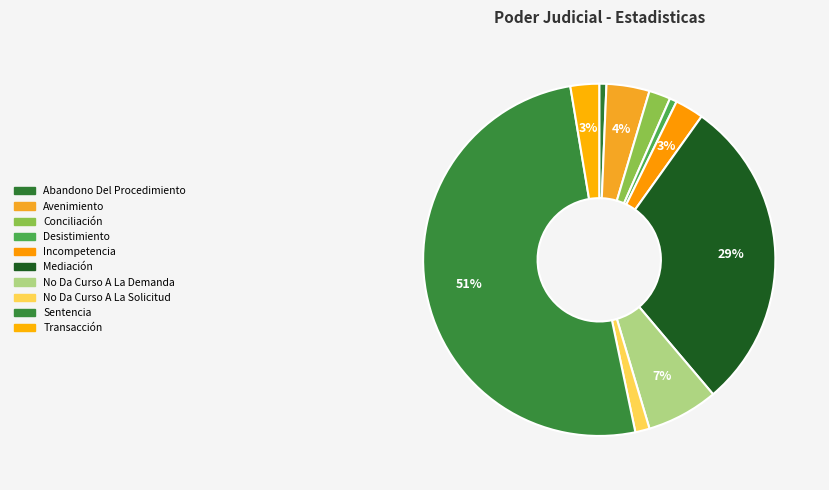

Rank the categories by value from lowest to highest.

Abandono Del Procedimiento, Desistimiento, No Da Curso A La Solicitud, Conciliación, Incompetencia, Transacción, Avenimiento, No Da Curso A La Demanda, Mediación, Sentencia